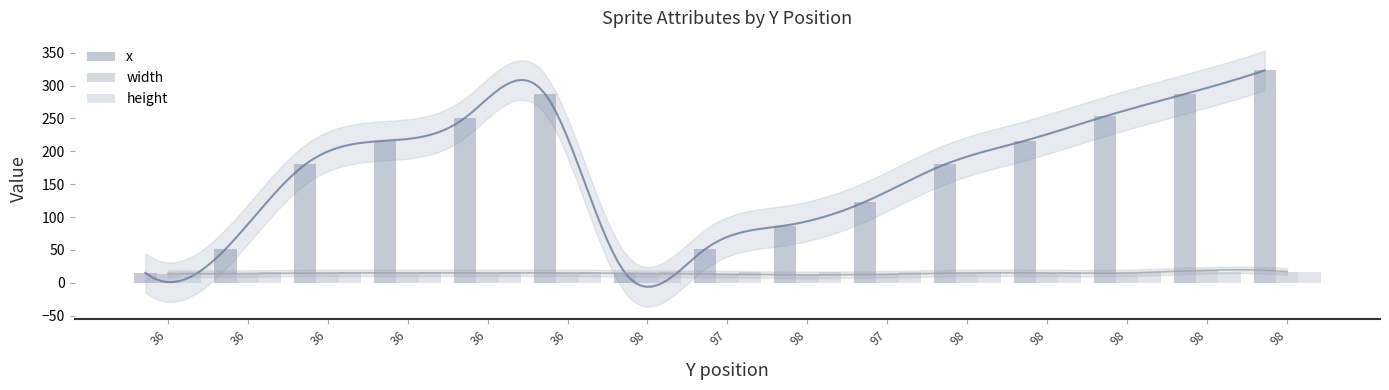

Reading left to right, list all the values displayed in this chart.

x: 15	51	180	216	251	287	15	51	87	123	180	216	253	287	323
width: 14	14	15	15	15	15	14	13	12	13	15	15	15	19	17
height: 16	16	16	16	16	16	16	17	16	17	16	16	16	16	16